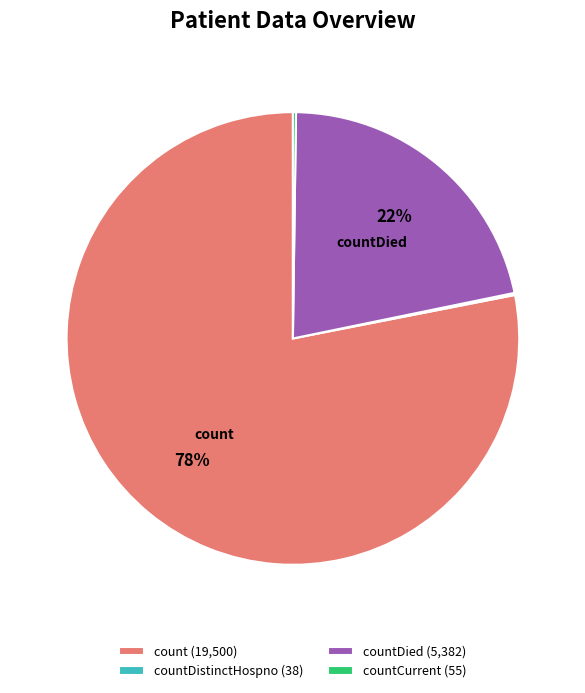

What is the majority slice?

count (19,500)